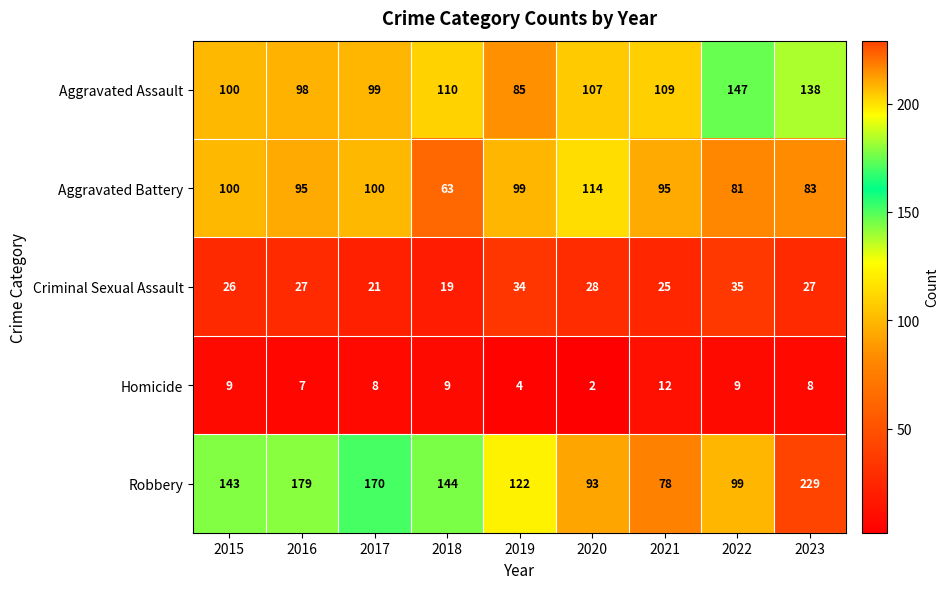

What is the approximate value of Robbery at 2019, to the nearest 5?

120